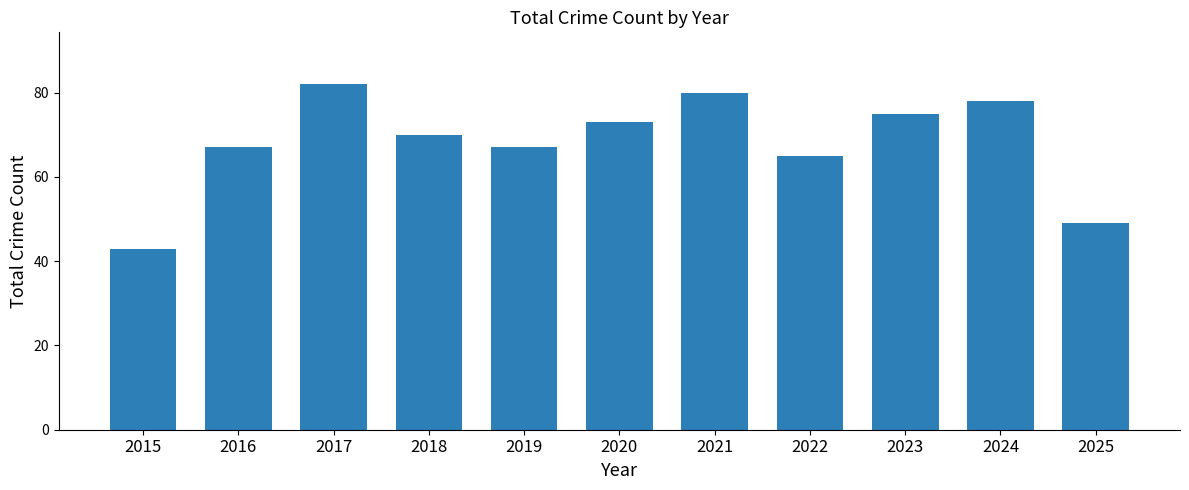

What is the value of the 1st bar from the left?

43